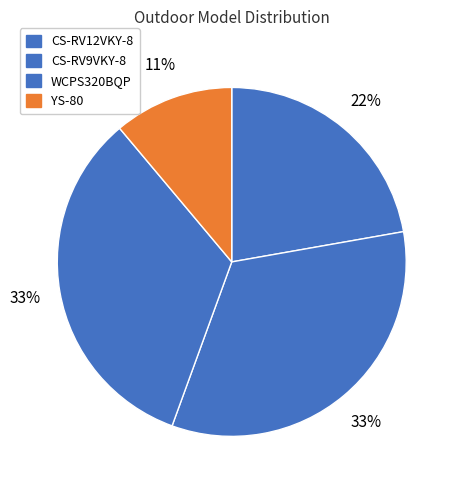

True or false: CS-RV12VKY-8 accounts for 36% of the total.

False